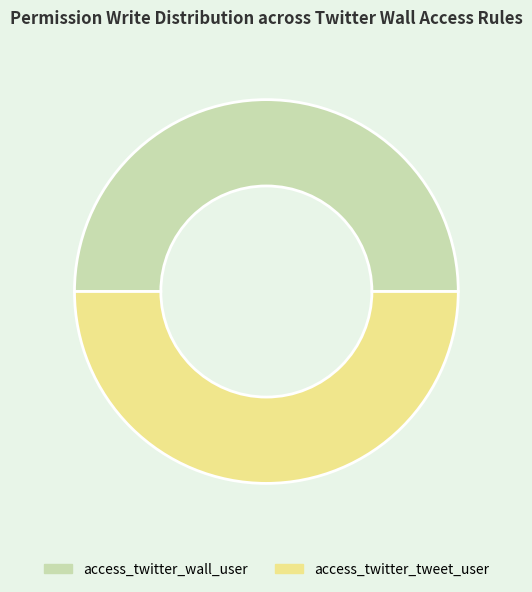

Do access_twitter_wall_user and access_twitter_tweet_user together represent more than half of the pie?

Yes